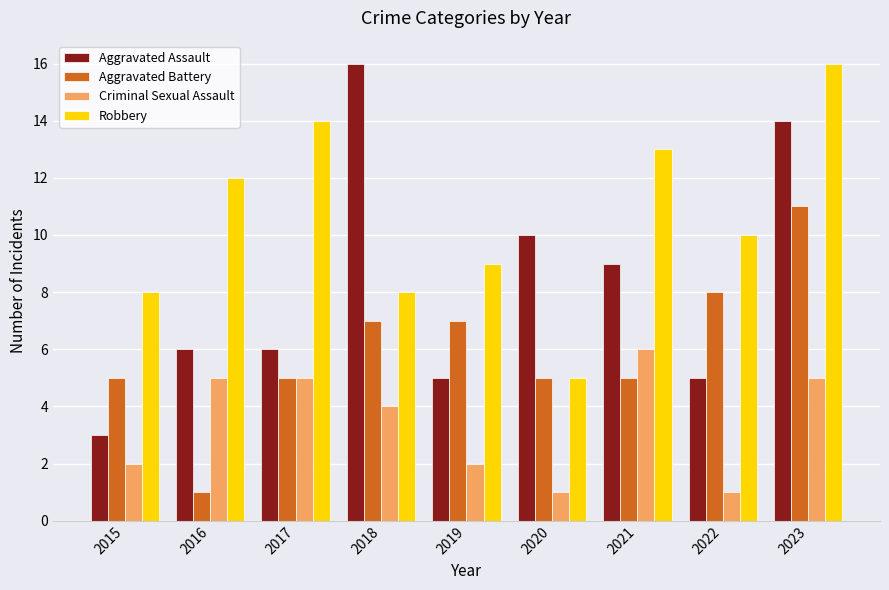

How many data points does each series have?

9